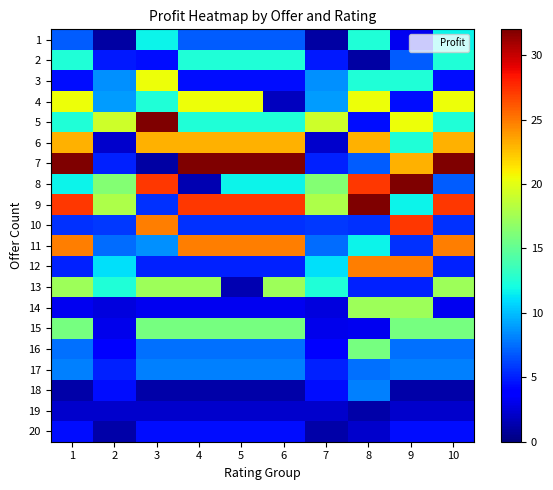

Which label corresponds to the largest value in the chart?

3